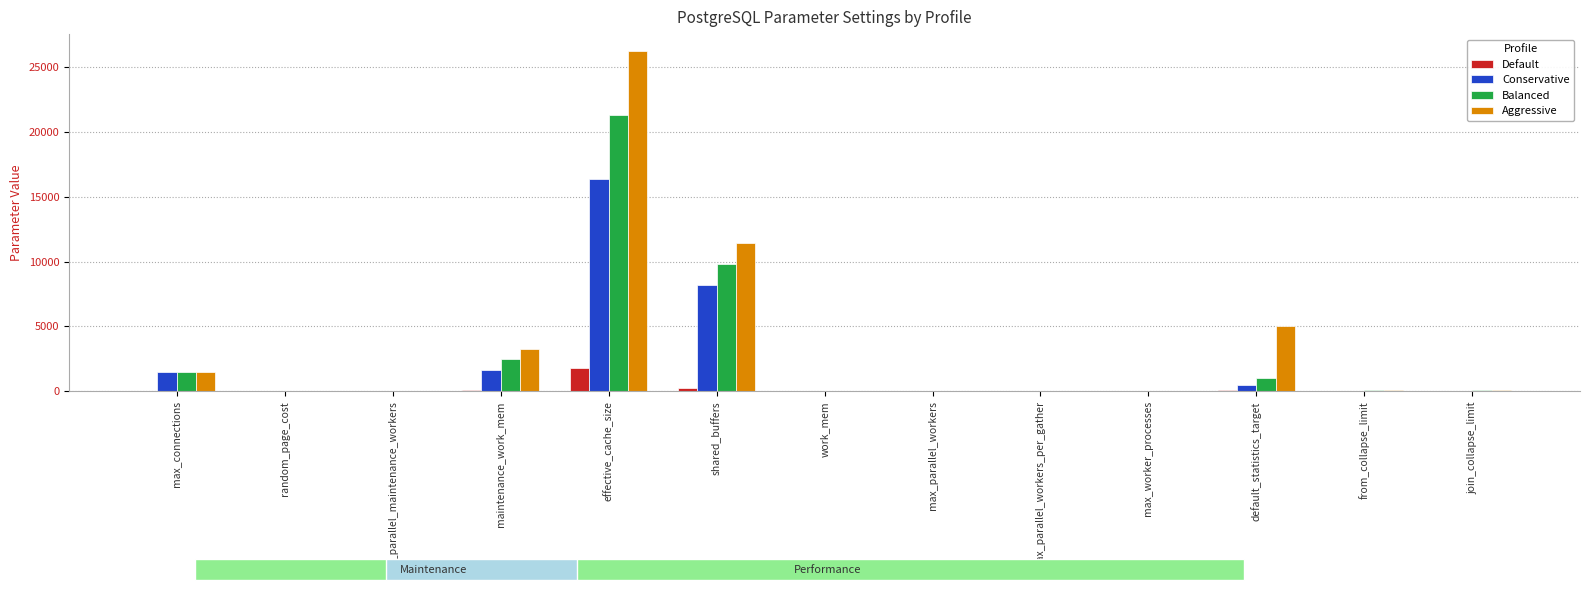

What is the label of the 13th bar from the left?

join_collapse_limit